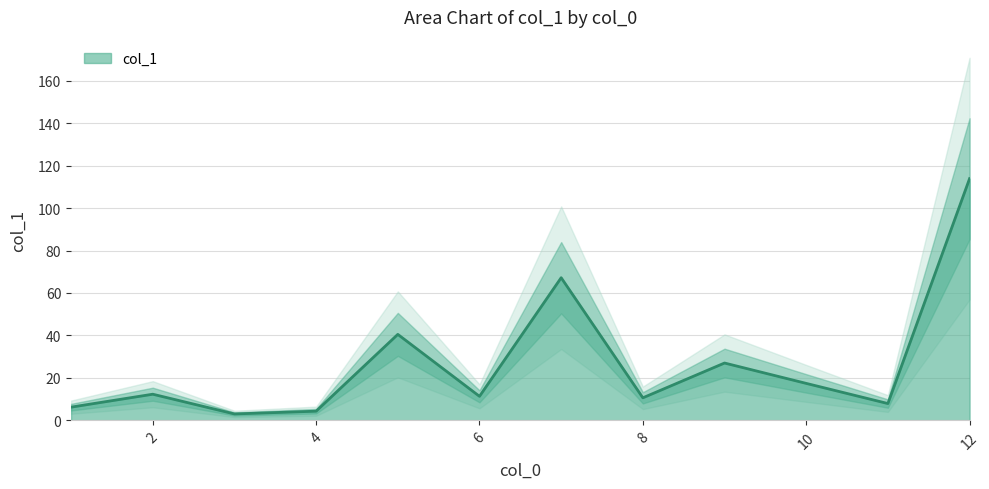

What is the sum of the values at 6 and 1?

17.5